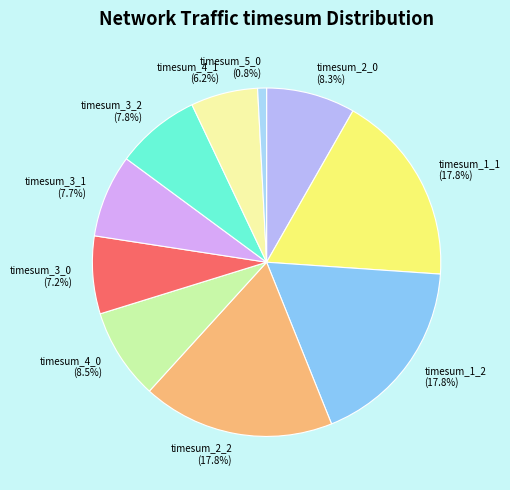

What percentage is the timesum_2_0 slice, to the nearest percent?

8%